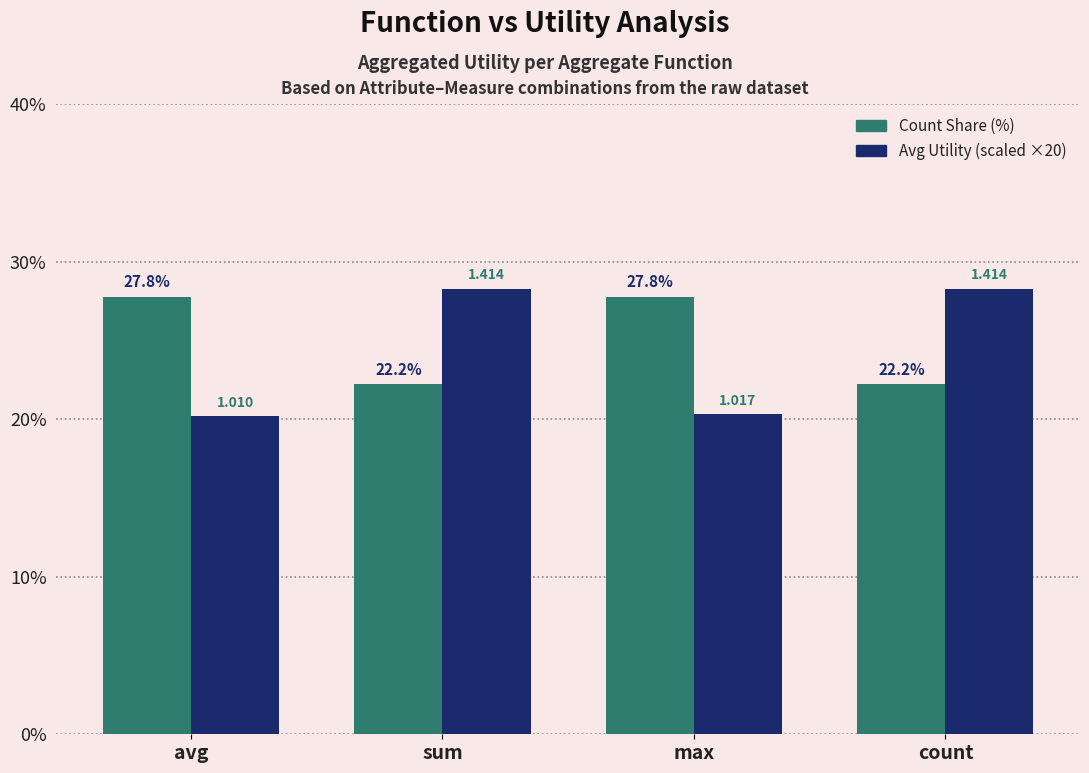

What is the label of the 3rd bar from the right?

sum